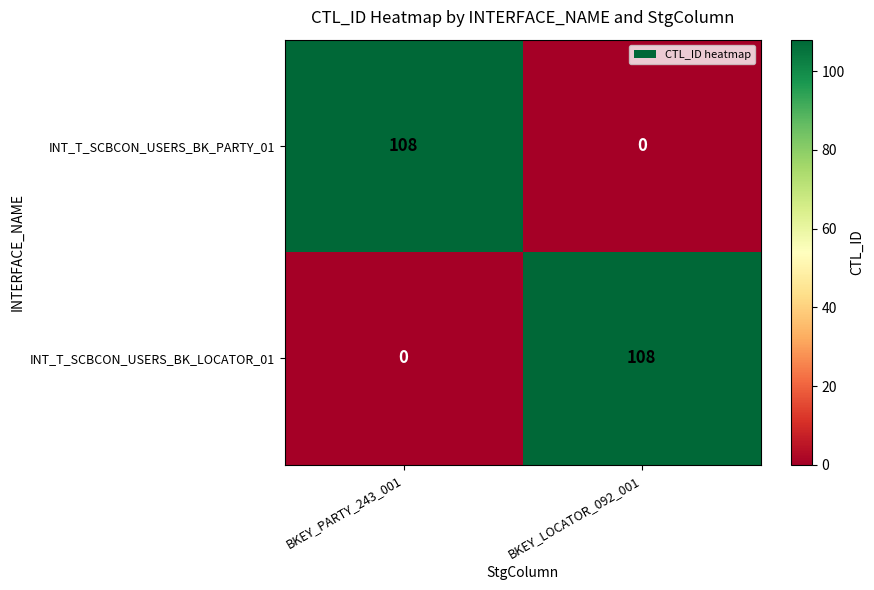

Rank the series at BKEY_LOCATOR_092_001 from highest to lowest value.

INT_T_SCBCON_USERS_BK_LOCATOR_01, INT_T_SCBCON_USERS_BK_PARTY_01